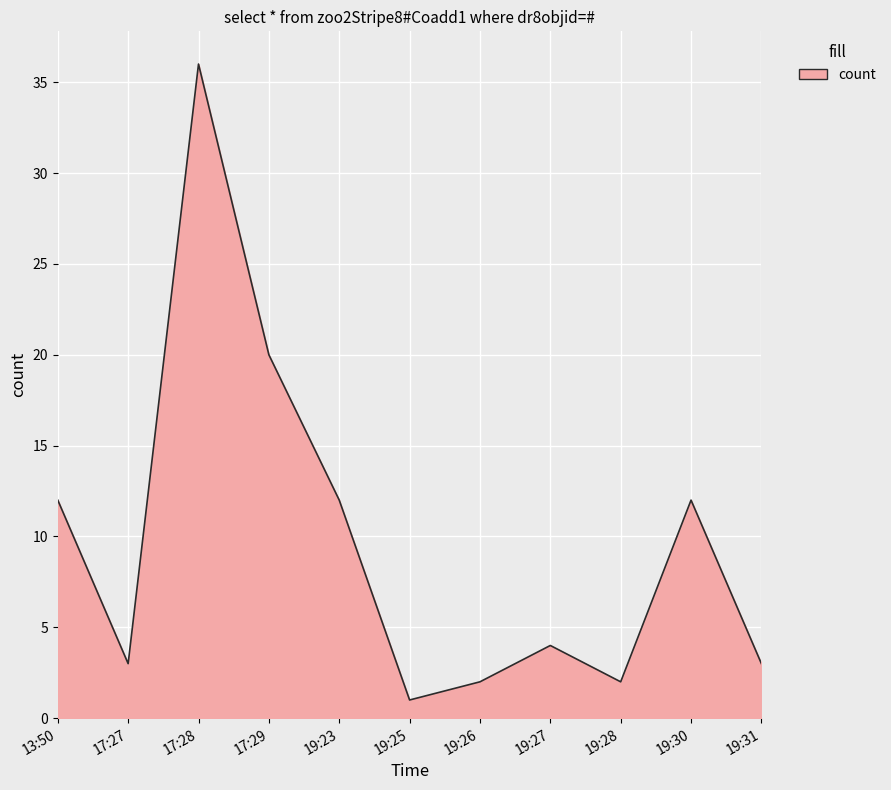

What is the maximum value shown in the chart?

36